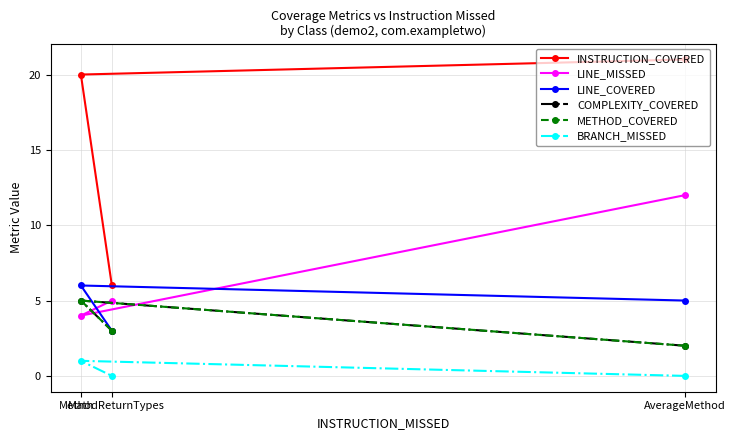

At which category is the sum across all series the highest?

AverageMethod